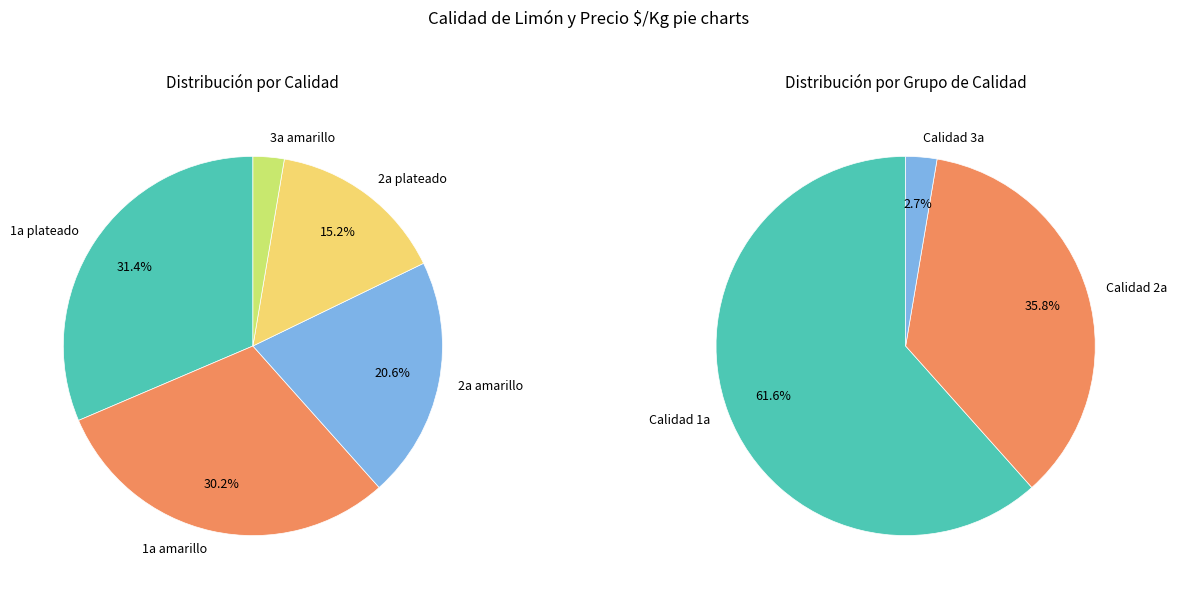

The 22 slice represents 11% of the pie. True or false?

False